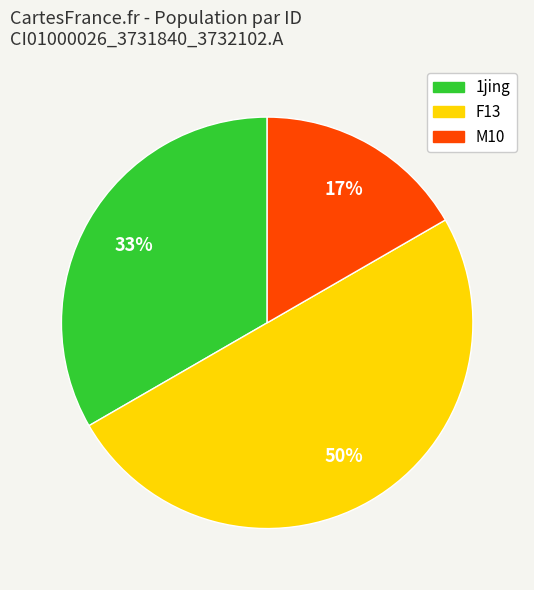

To the nearest percent, what is the average slice percentage?

33%